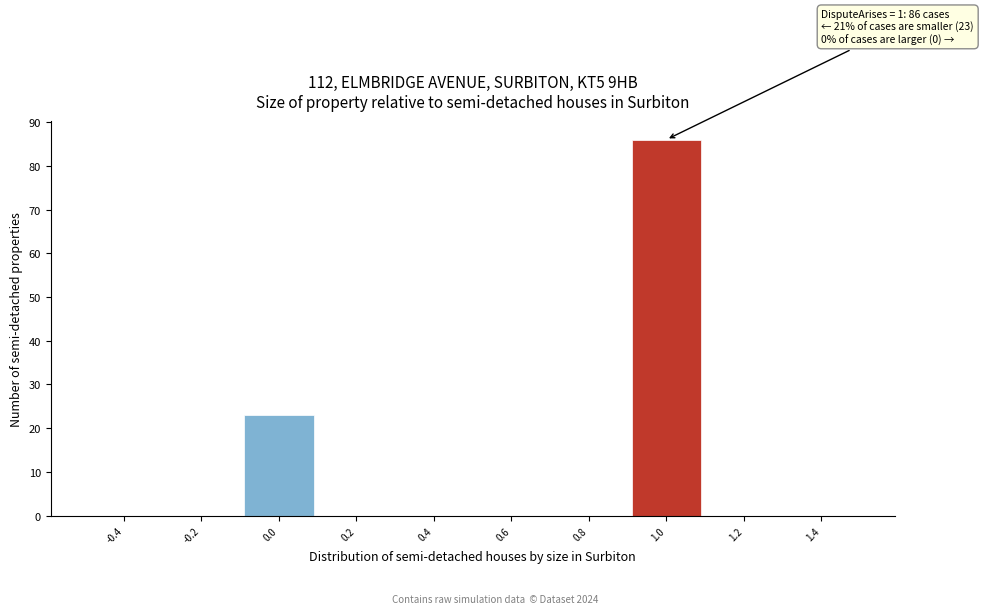

Which range on the x-axis has the tallest bar?

0.9 to 1.1